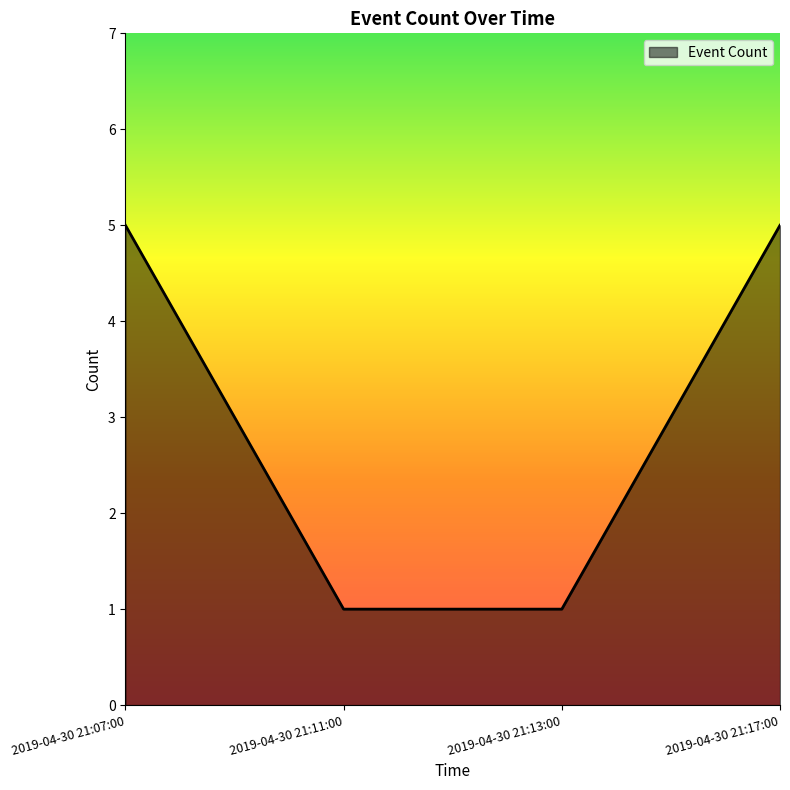

Reading left to right, list all the values displayed in this chart.

5	1	1	5